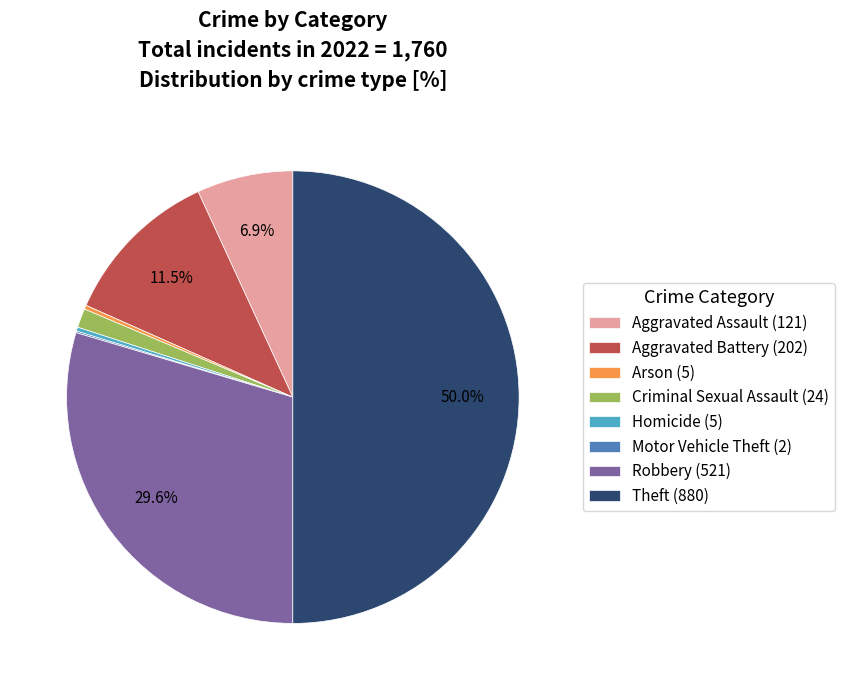

The Robbery slice represents 38% of the pie. True or false?

False